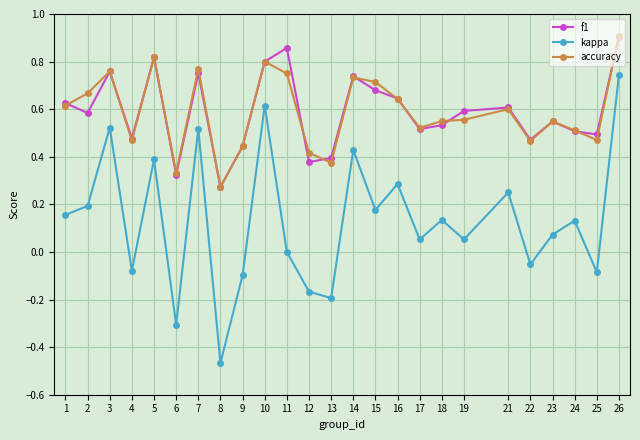

Which category has the highest value across all series?

26